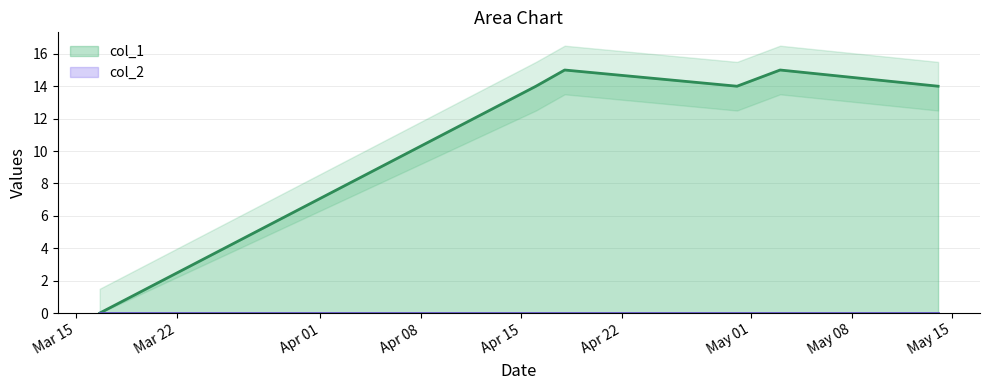

How many values are below 14?

1